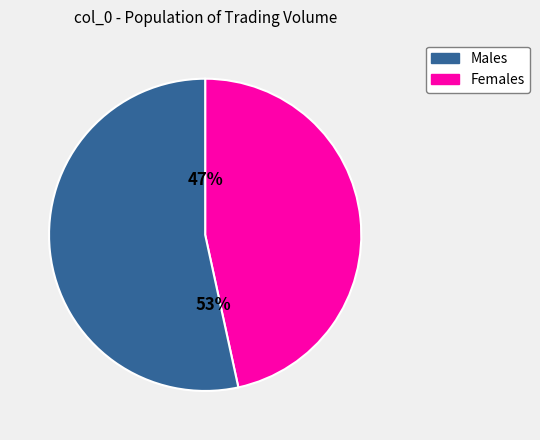

Is there any slice that represents more than half of the pie?

Yes